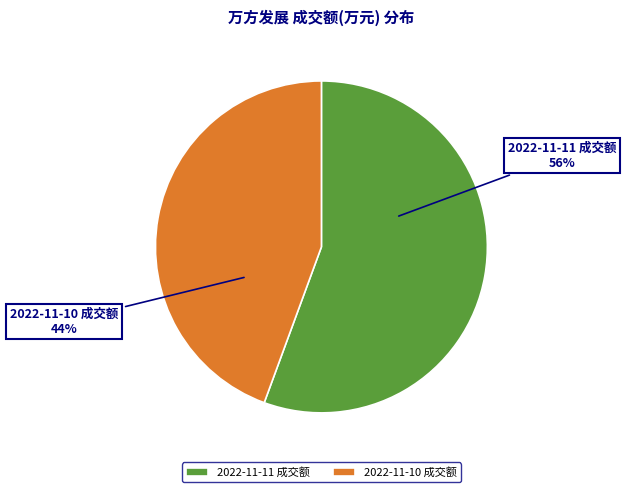

Rank the categories by value from highest to lowest.

2022-11-11 成交额, 2022-11-10 成交额